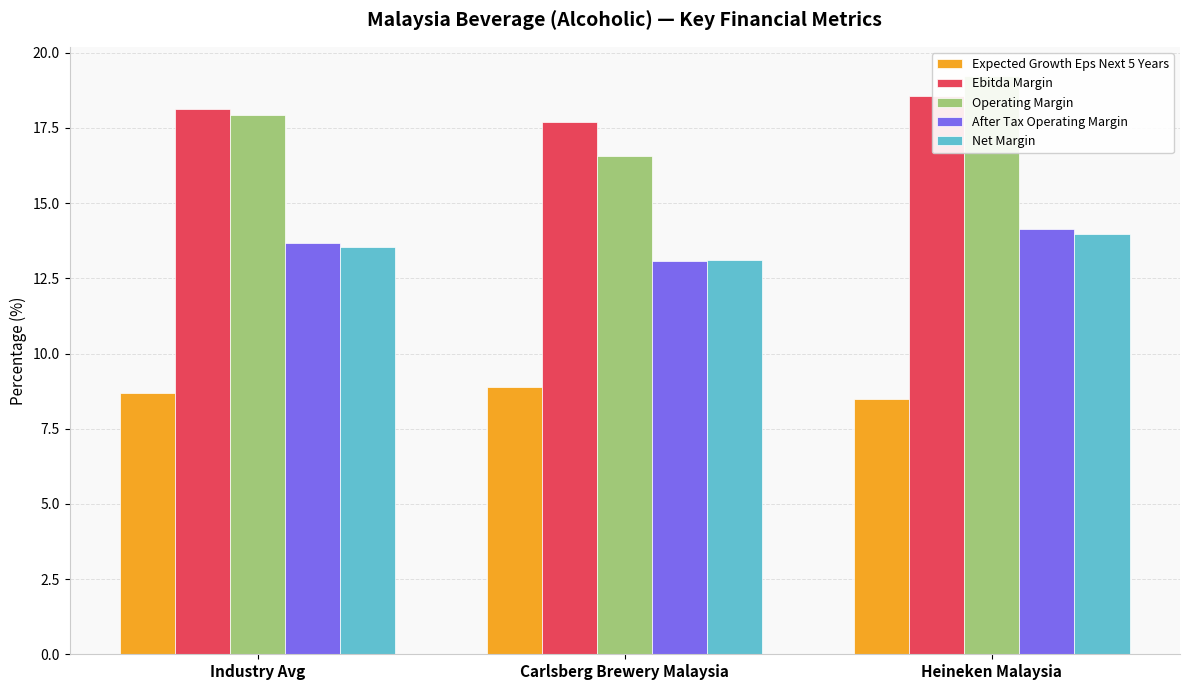

Rank the categories by Net Margin value from lowest to highest.

Carlsberg Brewery Malaysia, Industry Avg, Heineken Malaysia